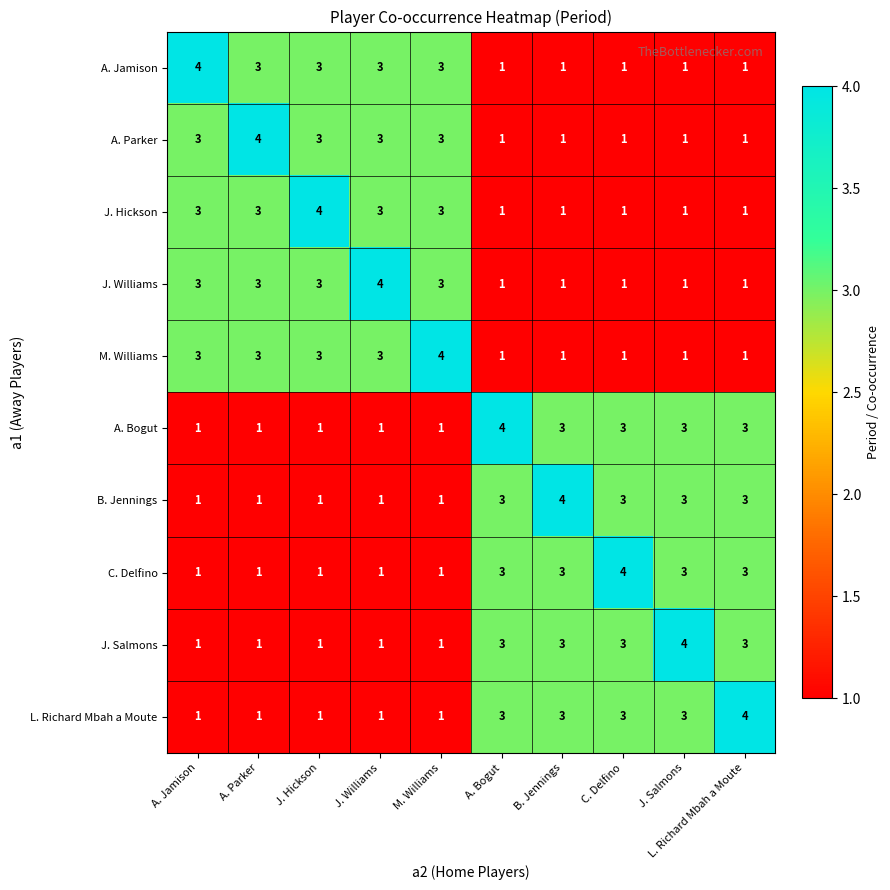

What is the sum of the J. Williams values at A. Jamison and J. Williams?

7